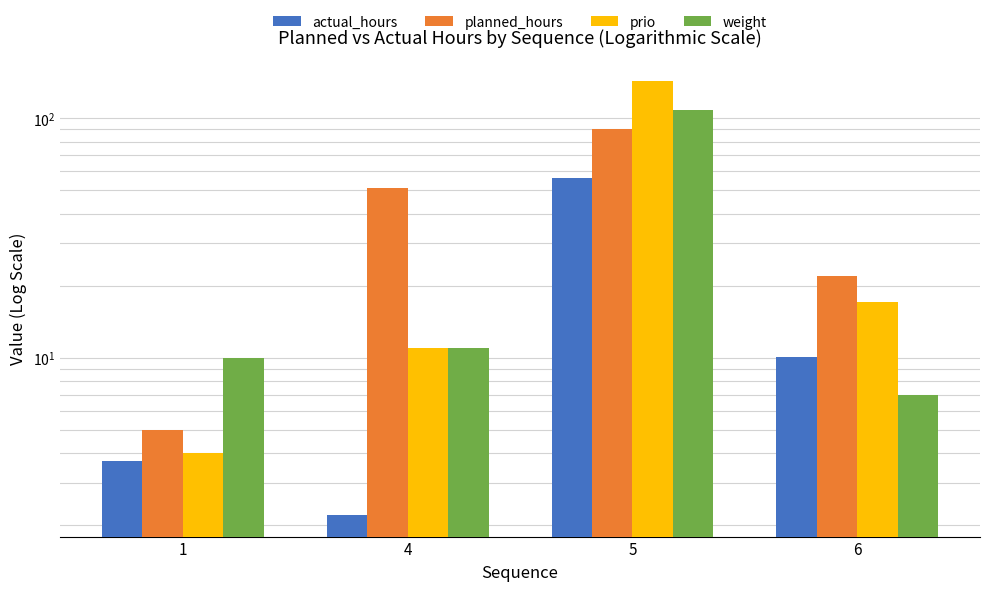

Between 1 and 6, which series saw the biggest shift?

planned_hours